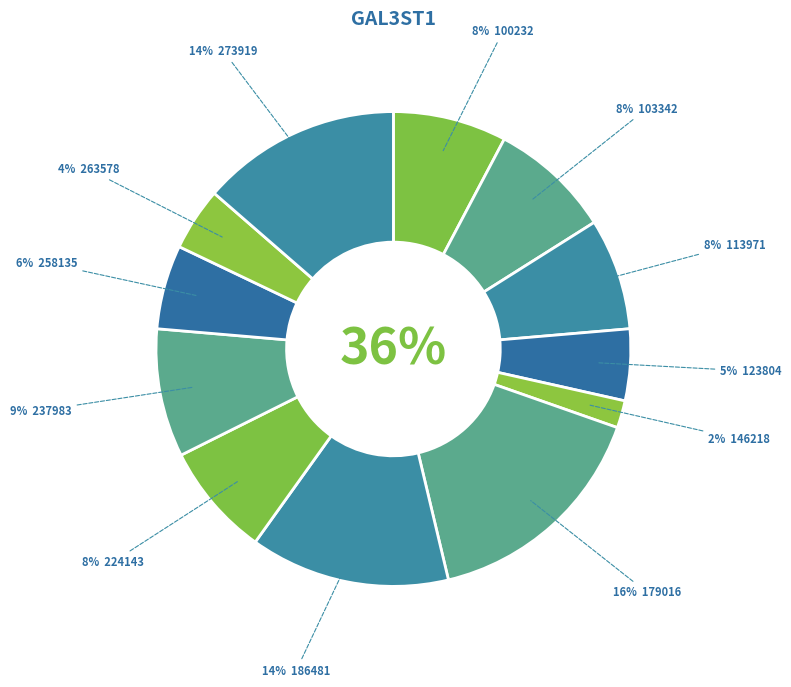

Is 113971 the majority of the pie?

No